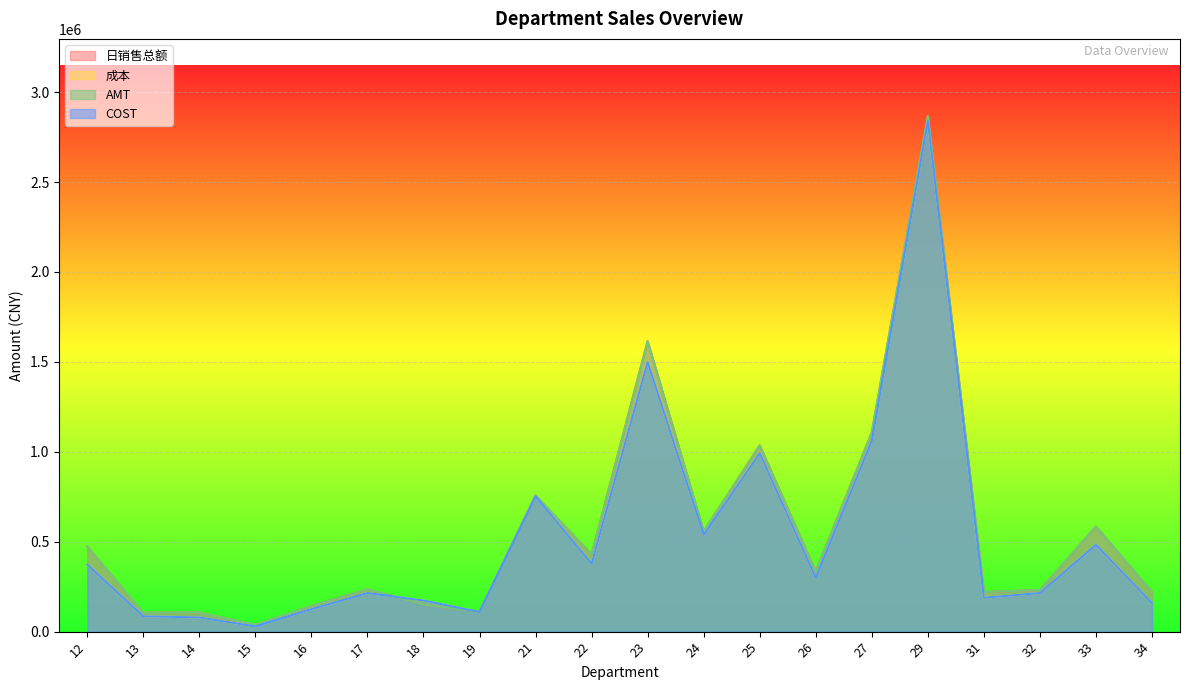

How many intersections are there between COST and 日销售总额?

2